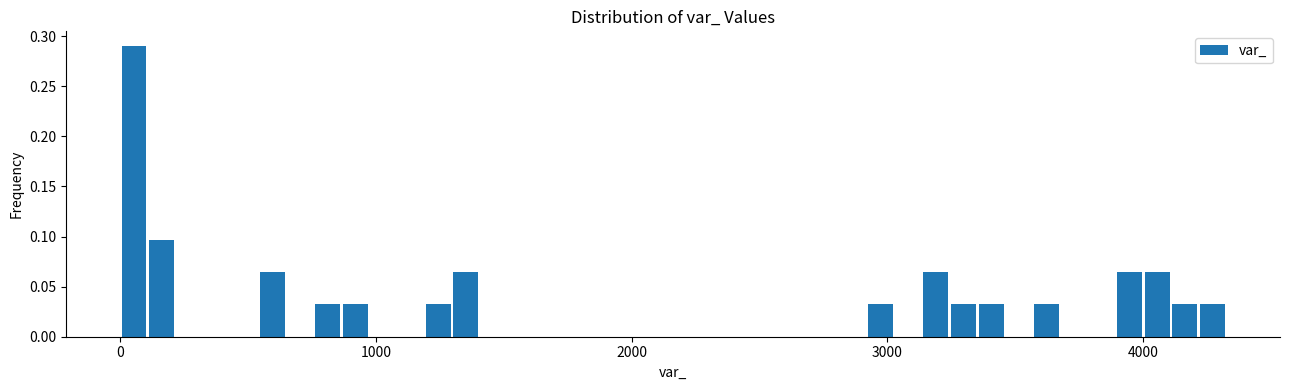

Around what value on the x-axis is the tallest bar? Give the approximate position of its centre, as read against the axis.

100